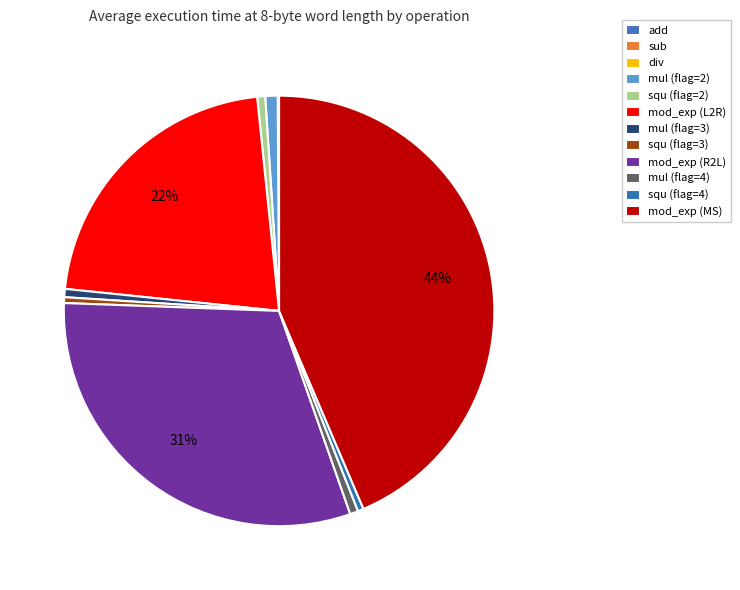

Does mul (flag=3) represent more than half of the total?

No